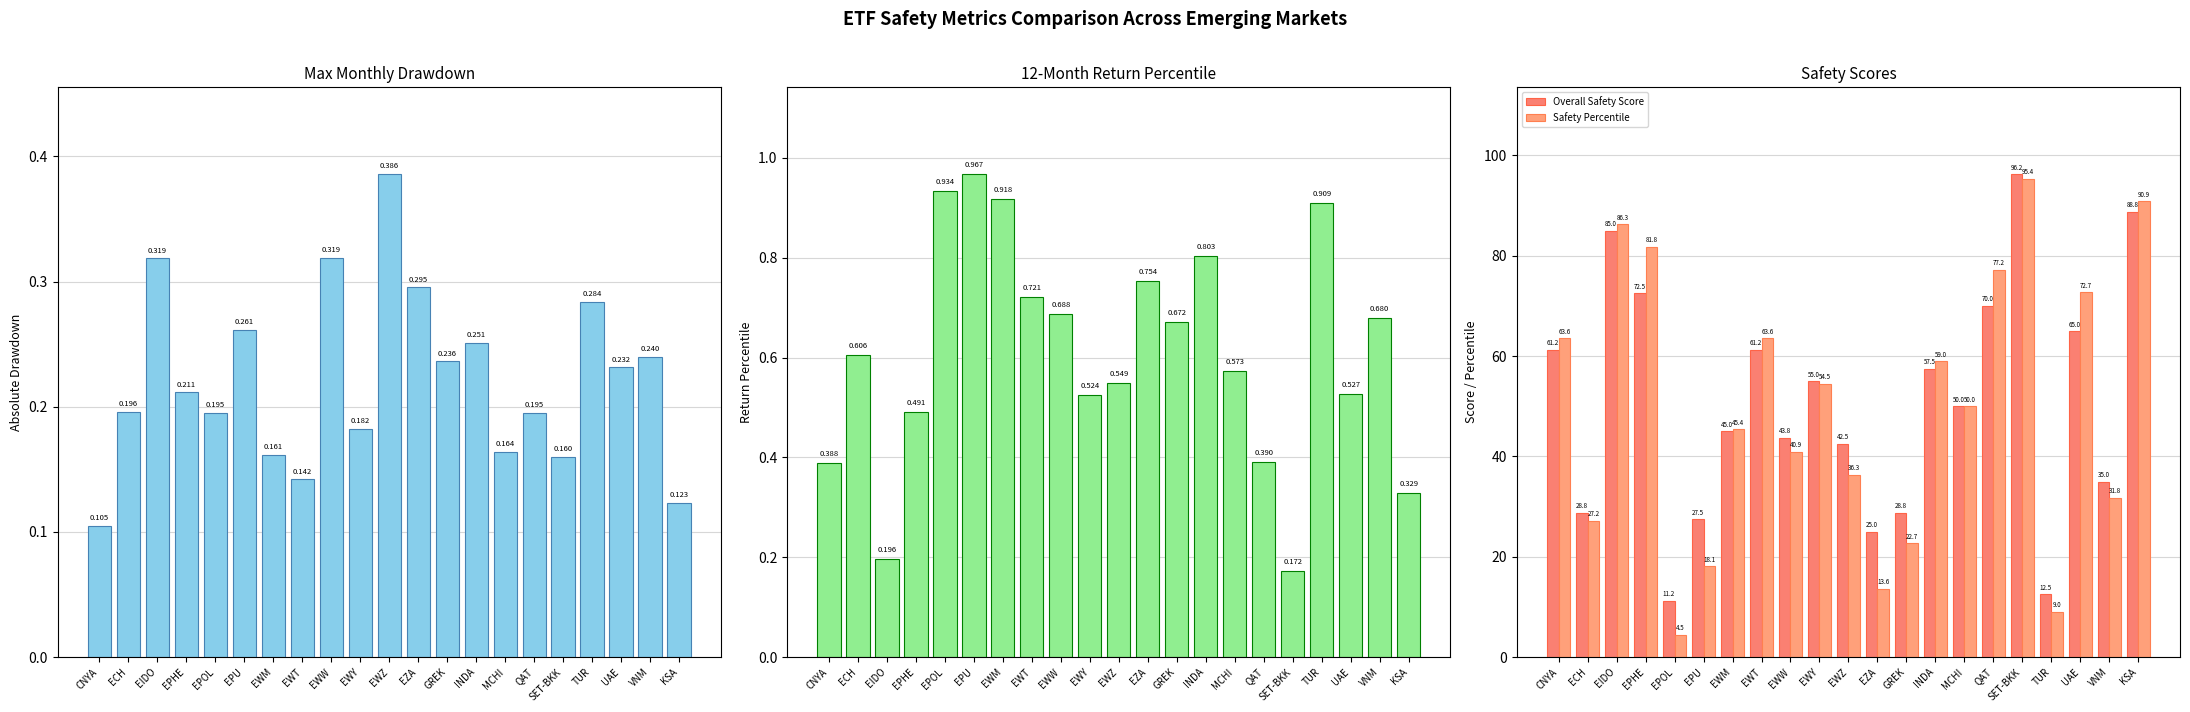

Reading left to right, extract all data points from this chart.

Max Monthly Drawdown: CNYA=0.1	ECH=0.2	EIDO=0.3	EPHE=0.2	EPOL=0.2	EPU=0.3	EWM=0.2	EWT=0.1	EWW=0.3	EWY=0.2	EWZ=0.4	EZA=0.3	GREK=0.2	INDA=0.3	MCHI=0.2	QAT=0.2	SET-BKK=0.2	TUR=0.3	UAE=0.2	VNM=0.2	KSA=0.1
12M Return Percentile: CNYA=0.4	ECH=0.6	EIDO=0.2	EPHE=0.5	EPOL=0.9	EPU=1.0	EWM=0.9	EWT=0.7	EWW=0.7	EWY=0.5	EWZ=0.5	EZA=0.8	GREK=0.7	INDA=0.8	MCHI=0.6	QAT=0.4	SET-BKK=0.2	TUR=0.9	UAE=0.5	VNM=0.7	KSA=0.3
Overall Safety Score: CNYA=61.2	ECH=28.8	EIDO=85.0	EPHE=72.5	EPOL=11.2	EPU=27.5	EWM=45.0	EWT=61.2	EWW=43.8	EWY=55.0	EWZ=42.5	EZA=25.0	GREK=28.8	INDA=57.5	MCHI=50.0	QAT=70.0	SET-BKK=96.2	TUR=12.5	UAE=65.0	VNM=35.0	KSA=88.8
Safety Percentile: CNYA=63.6	ECH=27.2	EIDO=86.3	EPHE=81.8	EPOL=4.5	EPU=18.1	EWM=45.4	EWT=63.6	EWW=40.9	EWY=54.5	EWZ=36.3	EZA=13.6	GREK=22.7	INDA=59.0	MCHI=50.0	QAT=77.2	SET-BKK=95.4	TUR=9.0	UAE=72.7	VNM=31.8	KSA=90.9